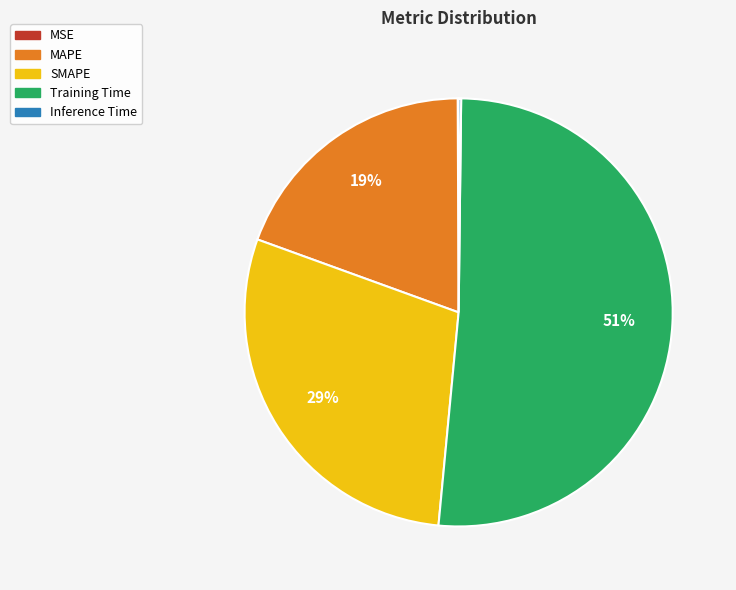

Does SMAPE account for over 50% of the chart?

No